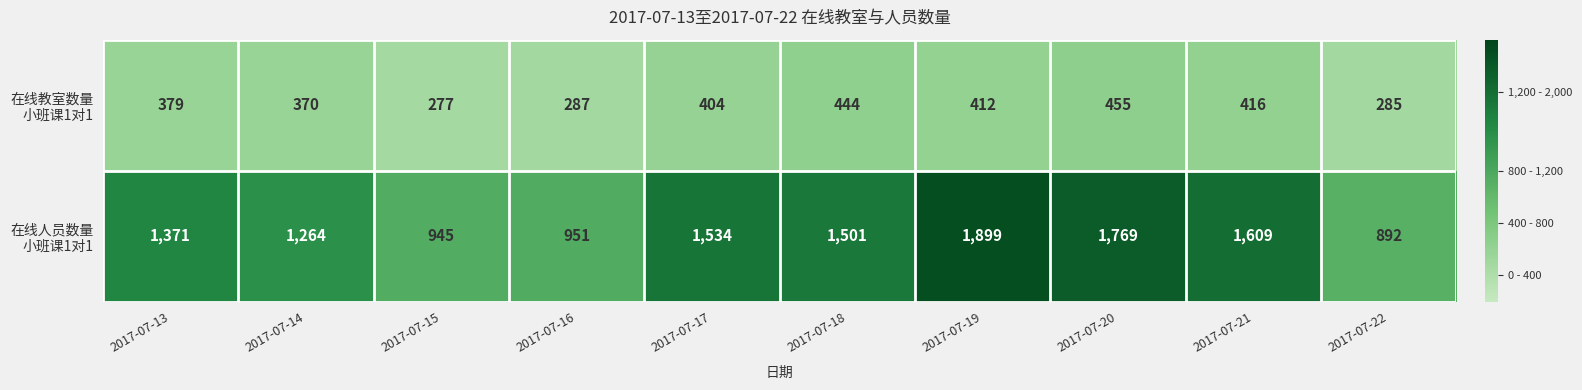

What is the greatest value displayed?

1899